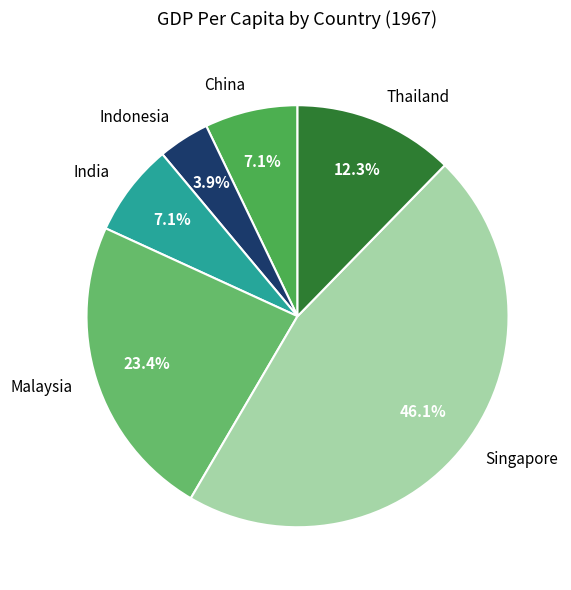

Which category has the smallest portion of the pie?

Indonesia